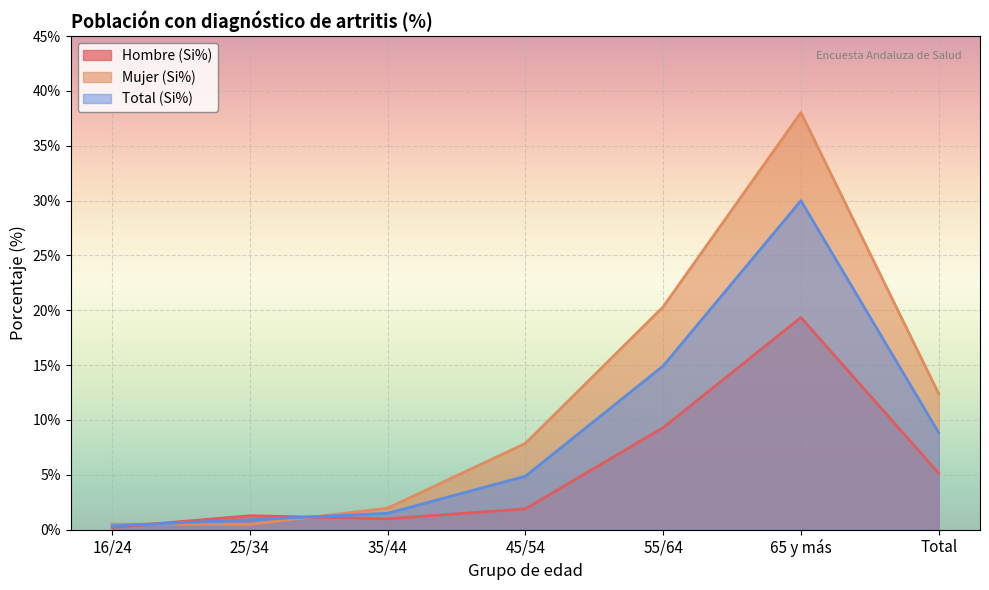

How many interior local valleys does the Mujer (Si%) series have?

1